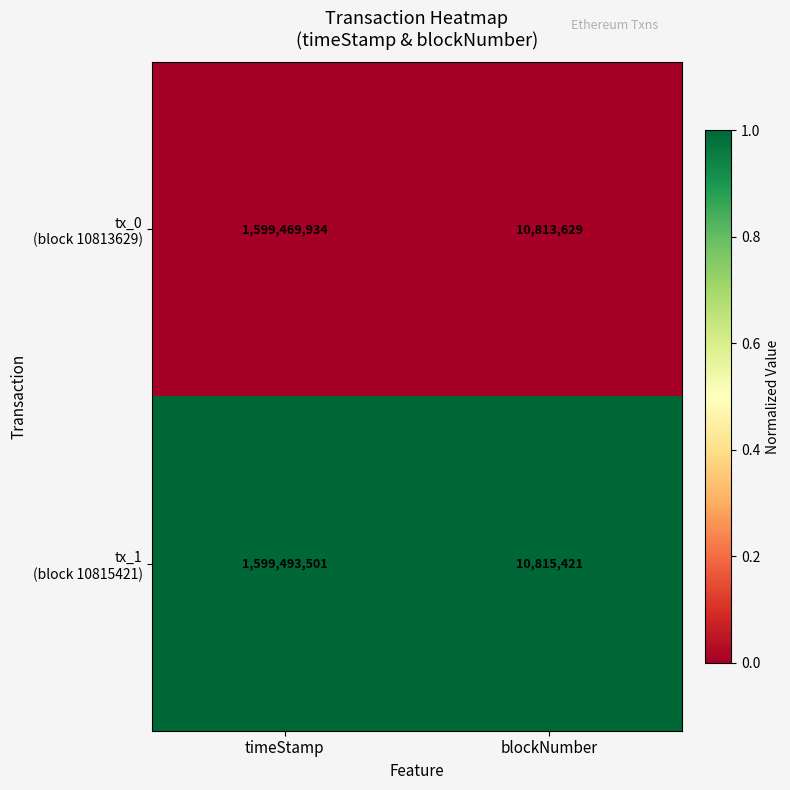

What is the minimum value shown in the chart?

10813629